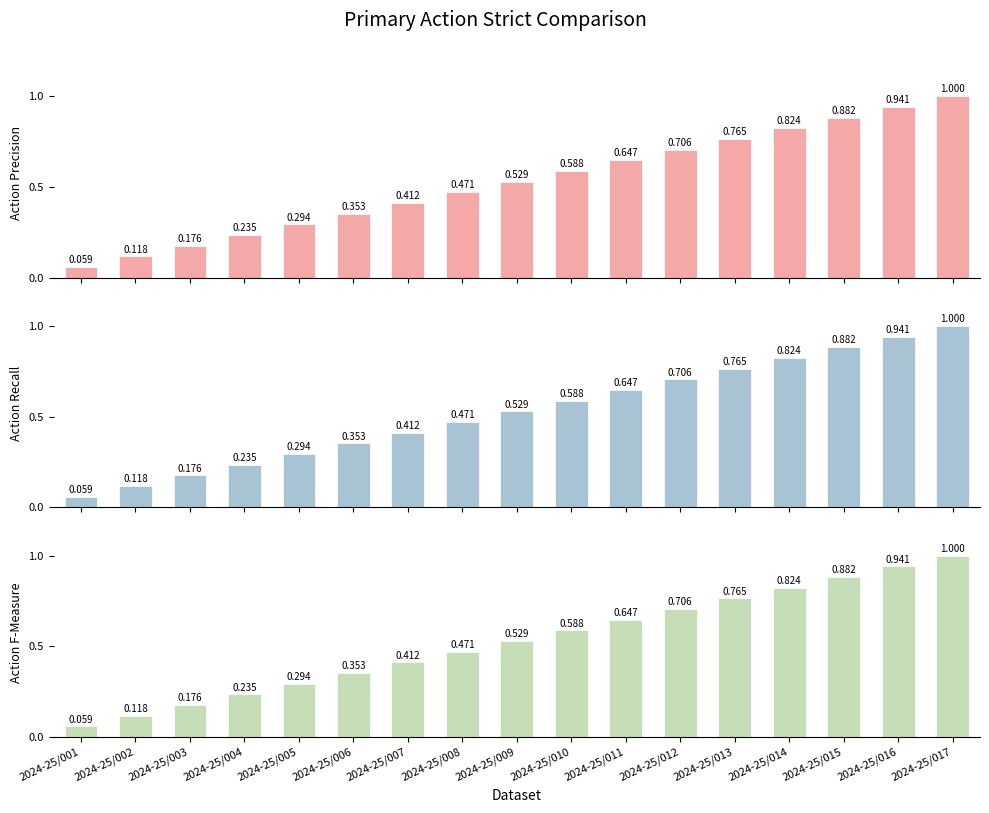

Rank the series at 2024-25/007 from highest to lowest value.

Action Precision, Action Recall, Action F-Measure